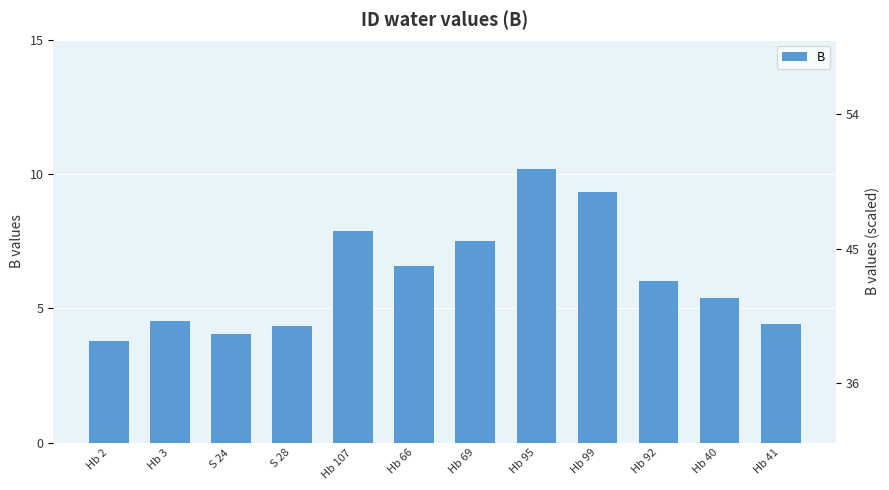

Where is the data nearest to the value 6?

Hb 92